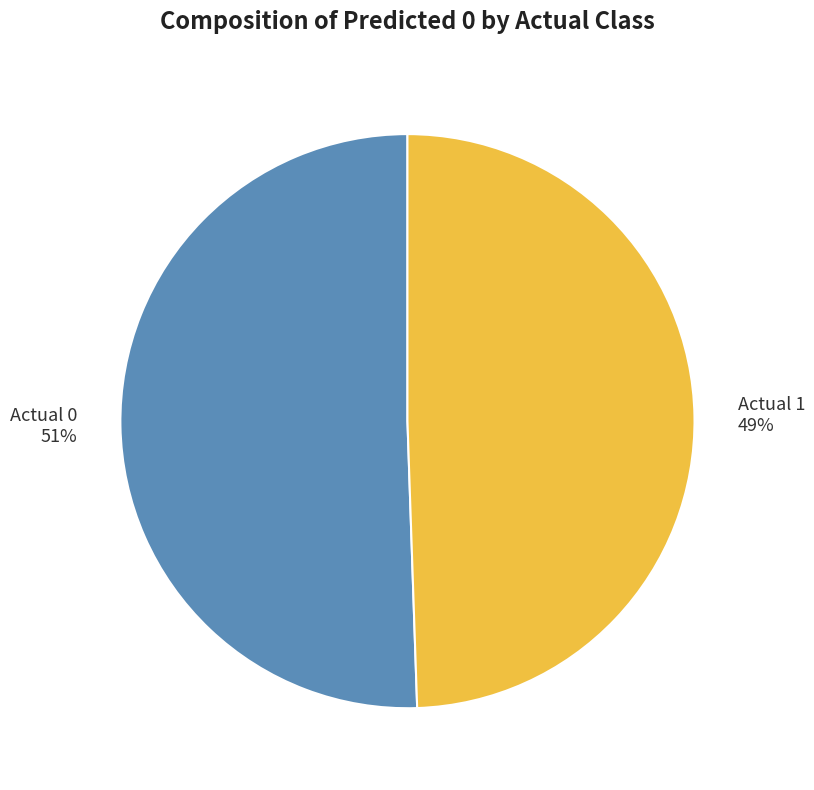

Approximately how many times larger is the value at Actual 1 compared to Actual 0?

1.0